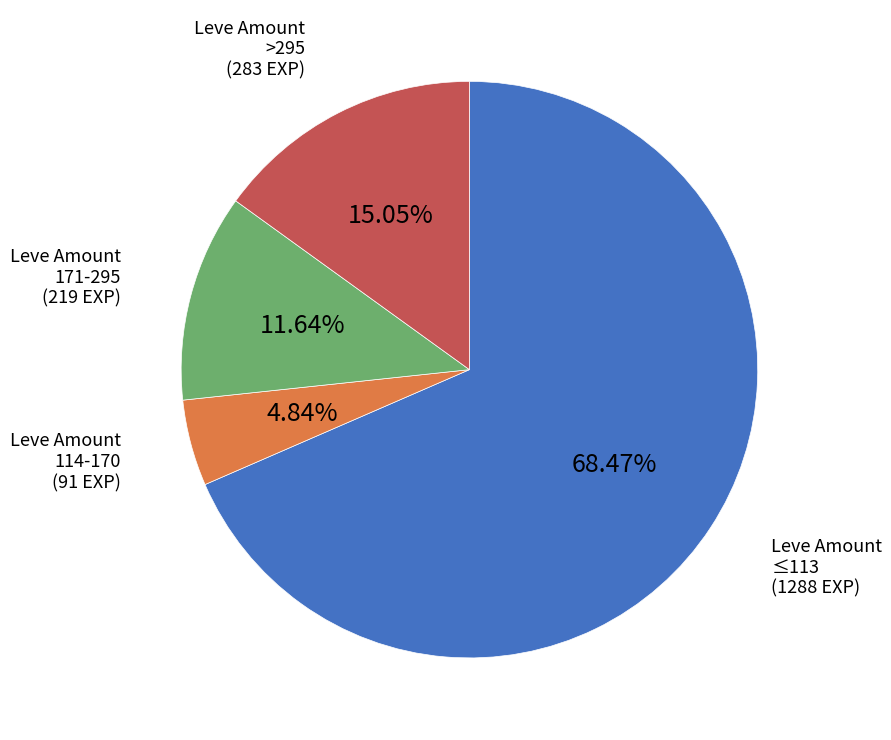

Does any single category account for the majority?

Yes